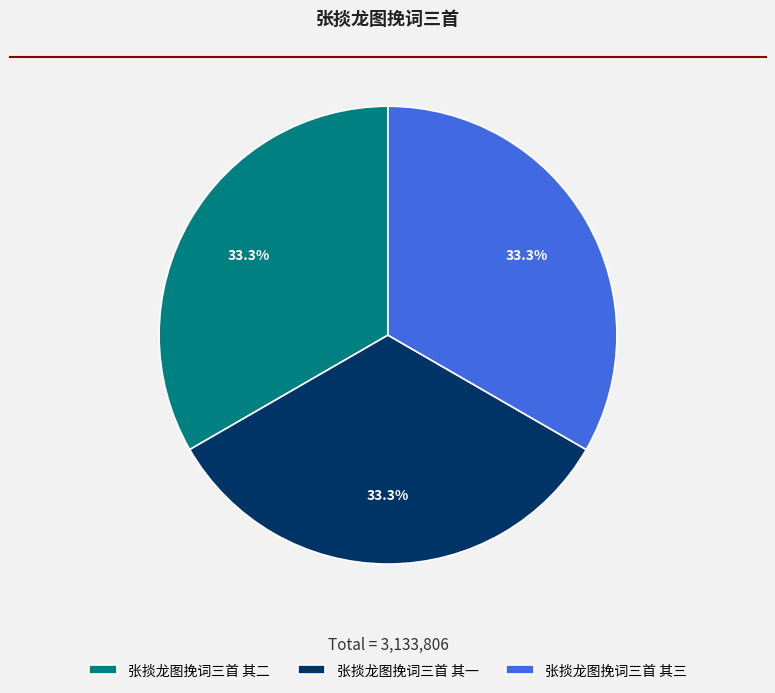

Is 张掞龙图挽词三首 其一 the majority of the pie?

No